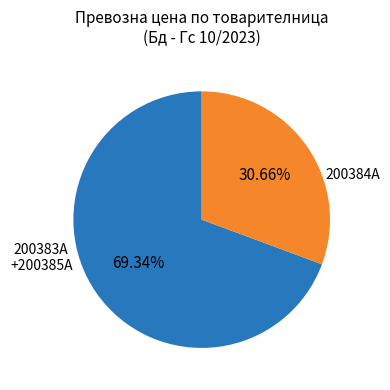

How many slices are in this pie chart?

2